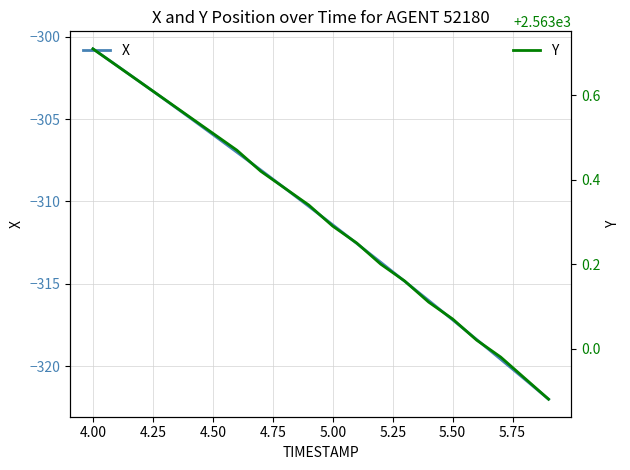

What is the difference between the second highest and minimum values in the Y series?

0.8